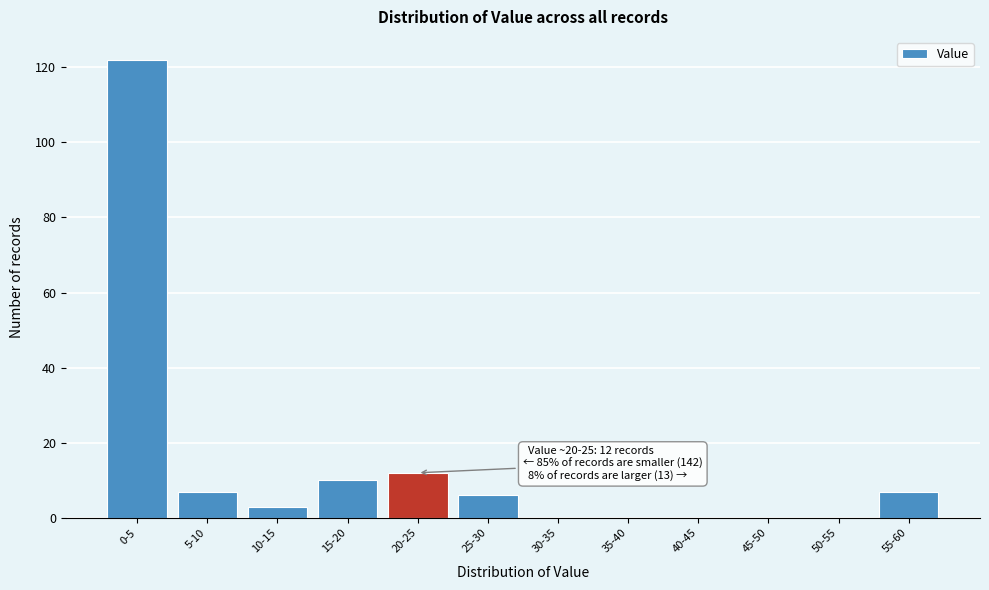

Between 45-50 and 5-10, which is larger?

5-10